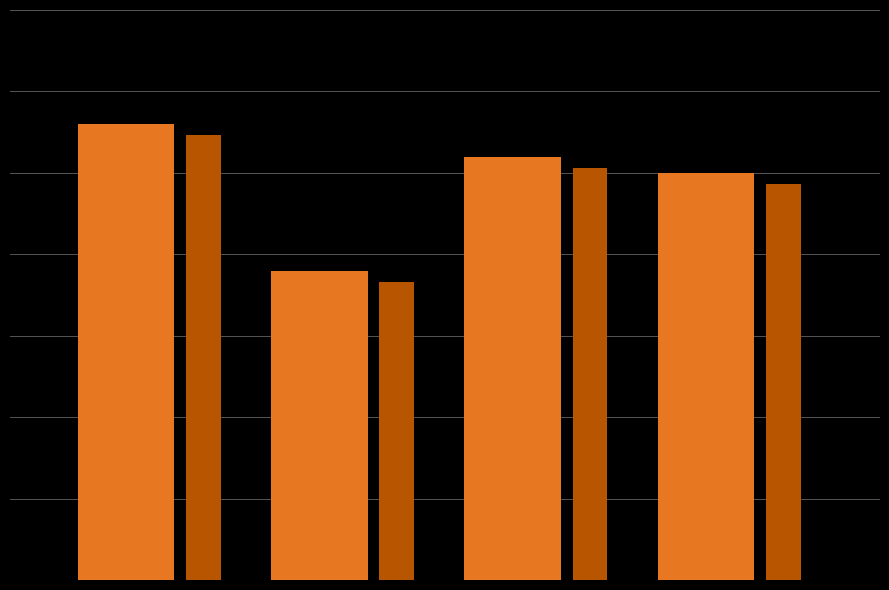

The chart shows a value of 15 at 0. True or false?

False